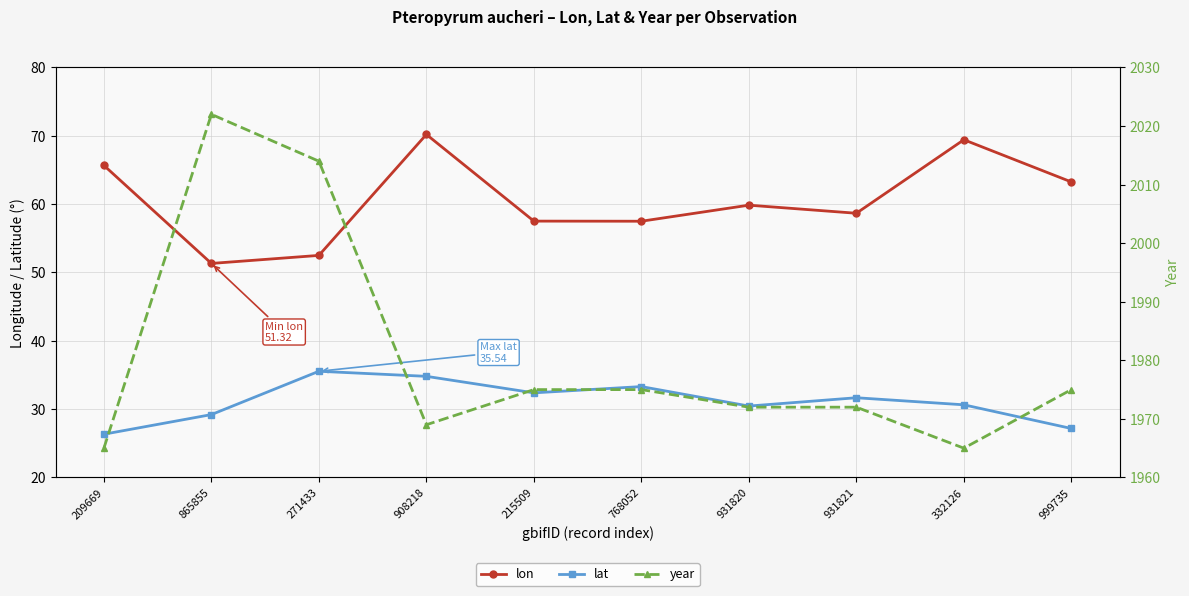

What is the label of the 5th point from the right?

768052